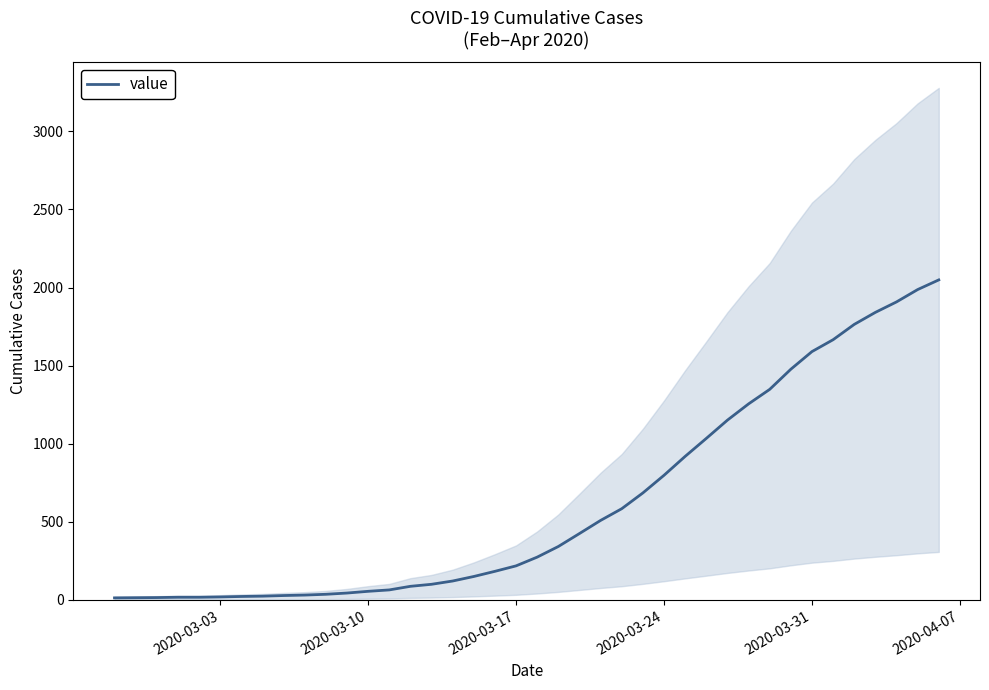

Does the chart have visible grid lines?

No